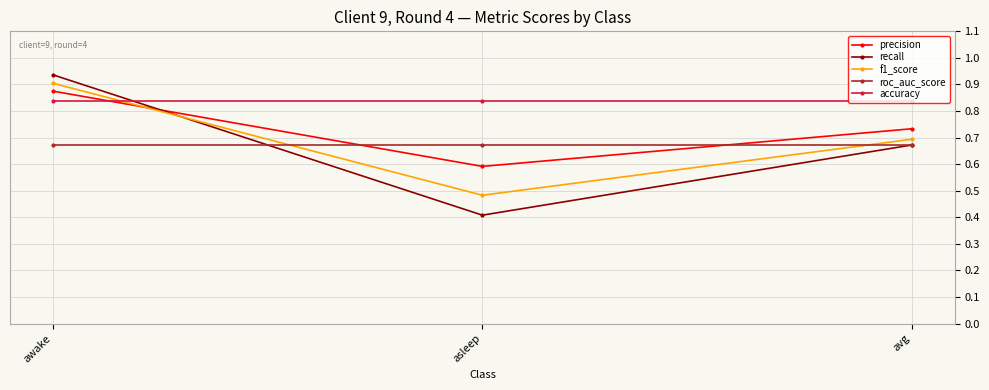

At which label is f1_score closest to 0?

asleep